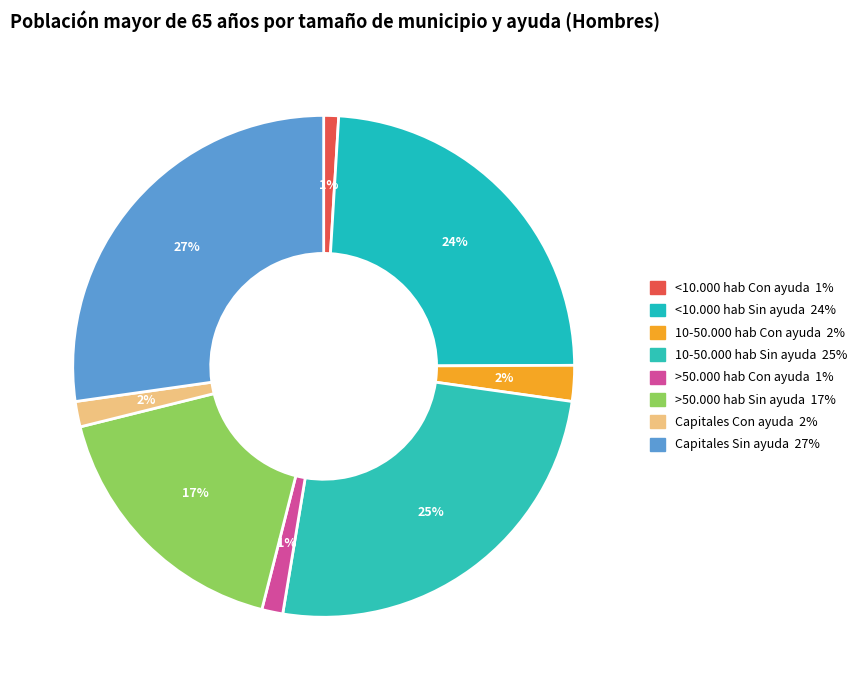

Which category has the biggest portion of the pie?

Capitales Sin ayuda